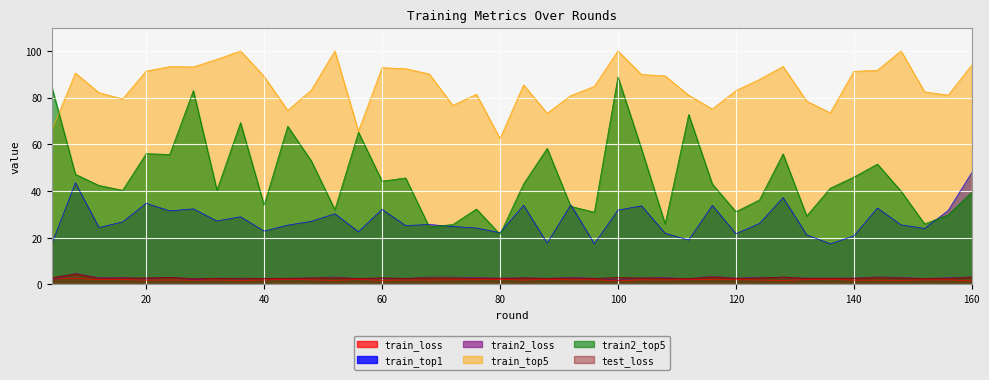

Where does the train2_top5 series first go above 43?

4